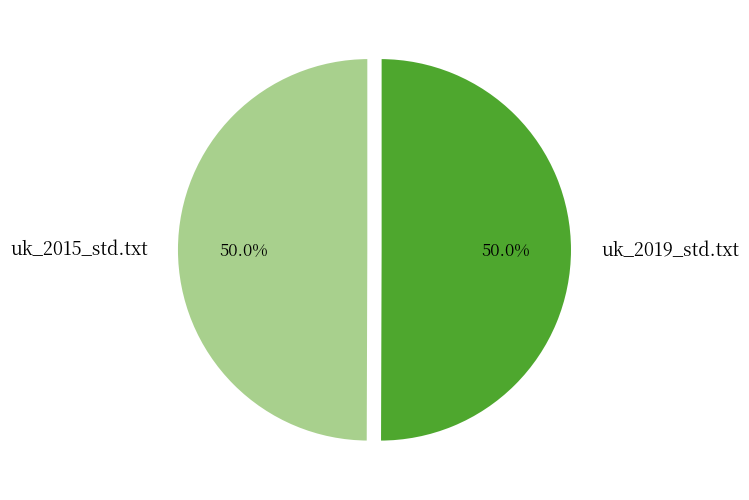

How many segments does this pie chart have?

2